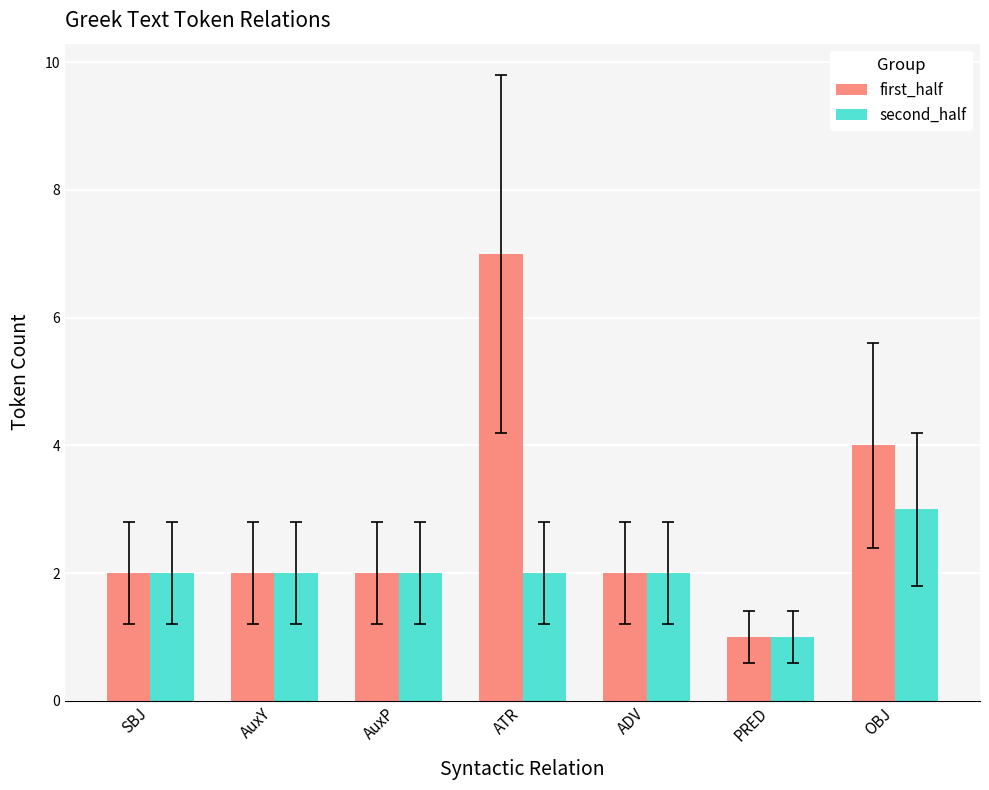

Reading left to right, list all the values displayed in this chart.

first_half: 2	2	2	7	2	1	4
second_half: 2	2	2	2	2	1	3